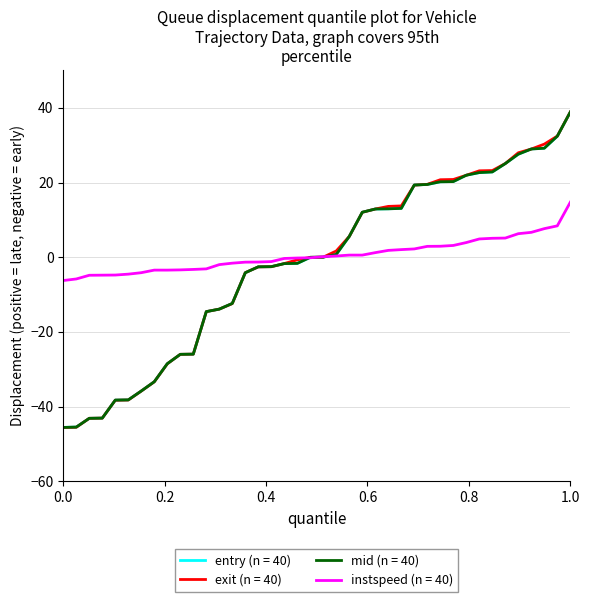

Which series has the largest total across all categories?

instspeed (n = 40)